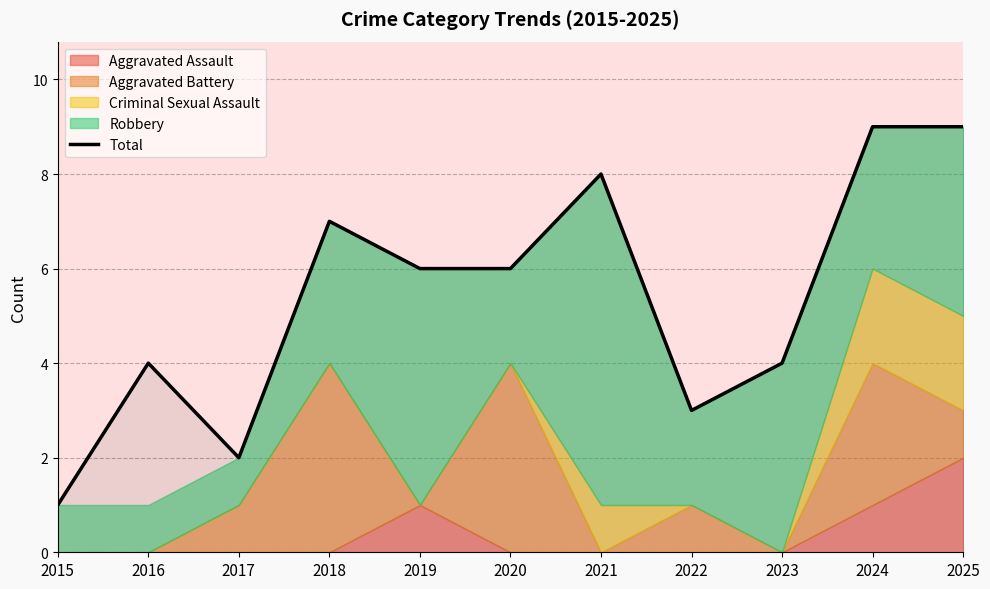

What is the difference between the second highest and minimum values?

8